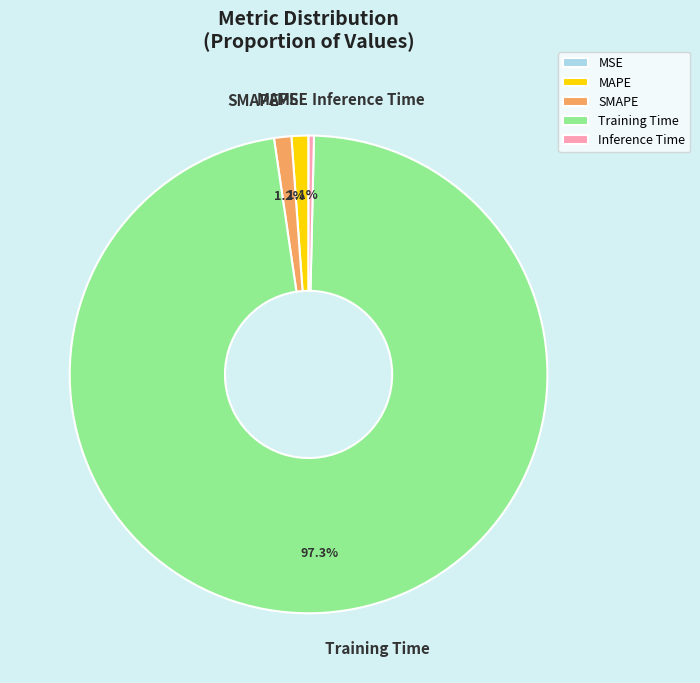

What percentage is NOT represented by Training Time?

2.7%